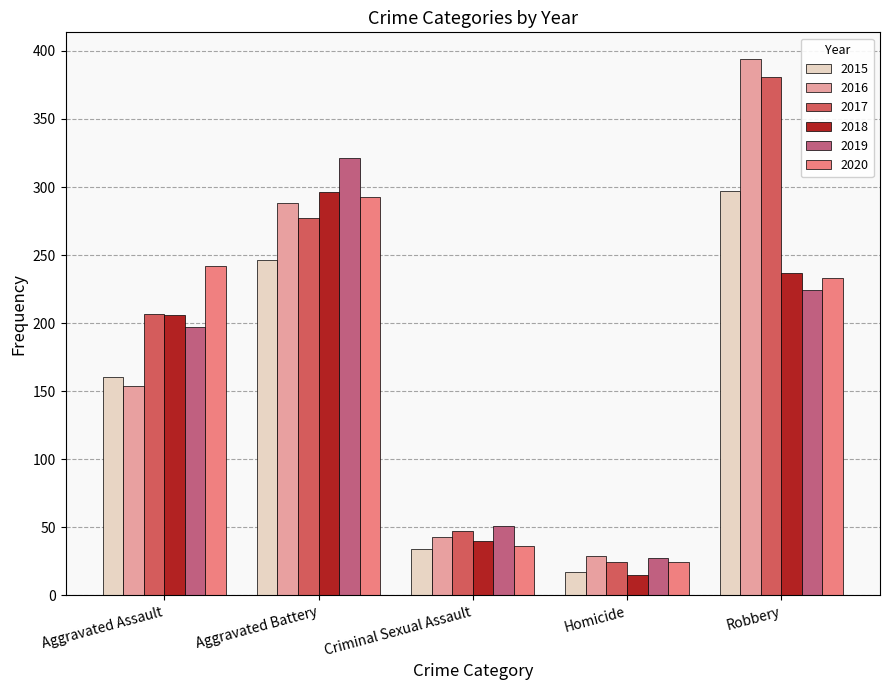

Is it true that 2020 equals 24 at Homicide?

True